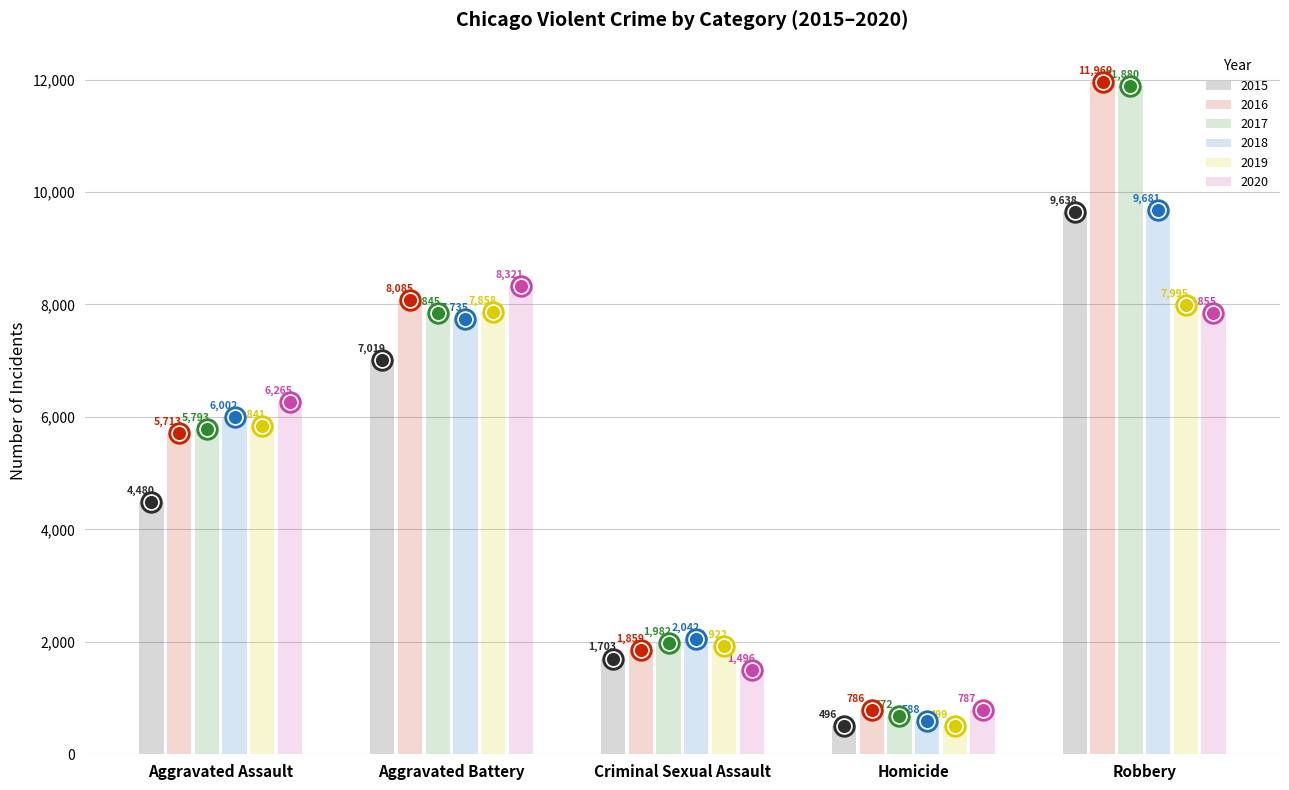

What are all the series names shown in the legend?

2015, 2016, 2017, 2018, 2019, 2020